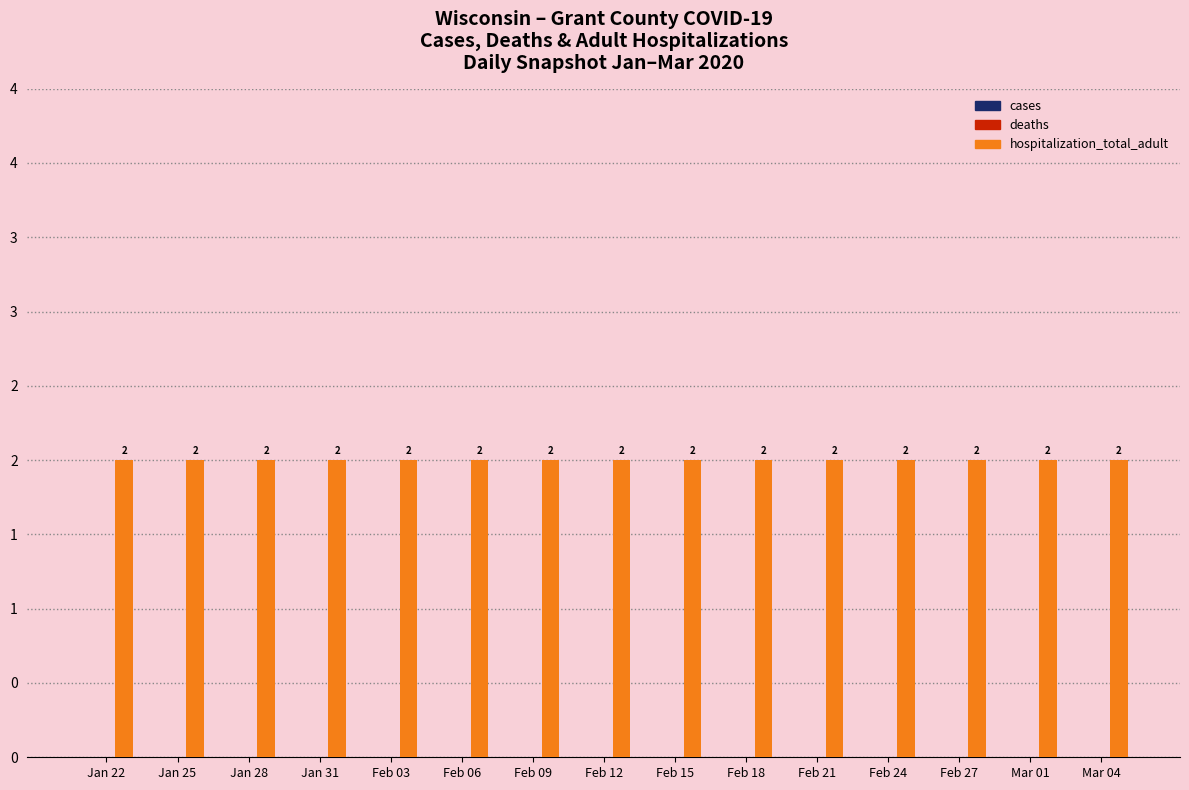

What is the spread (max minus min) of values at Feb 06?

2